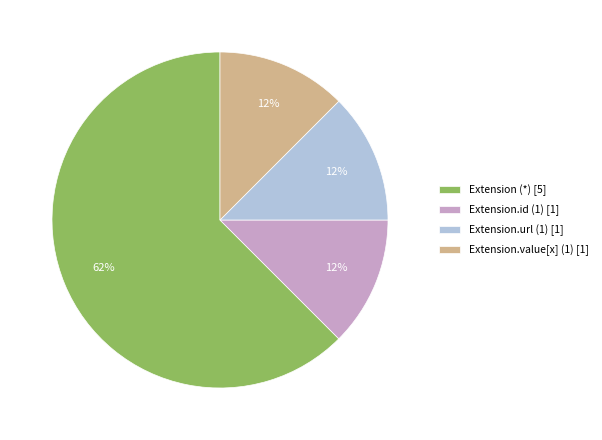

Which category has the biggest portion of the pie?

Extension (*) [5]